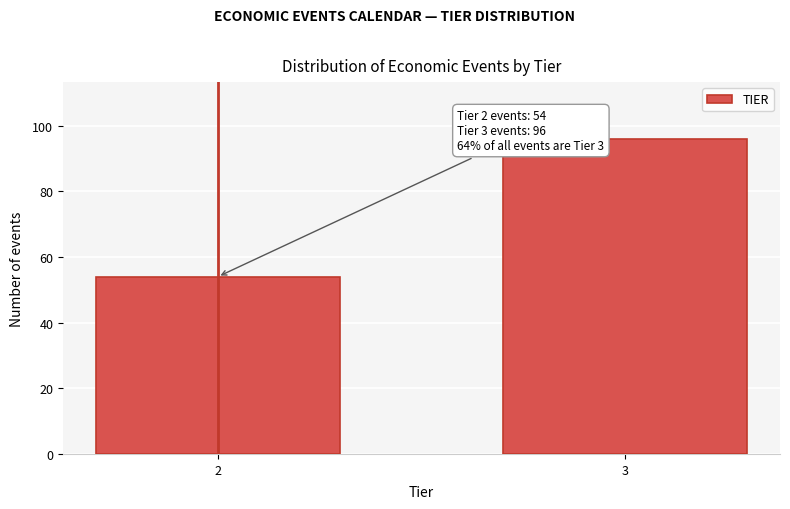

Reading right to left, transcribe all the data shown in this chart.

3=96	2=54